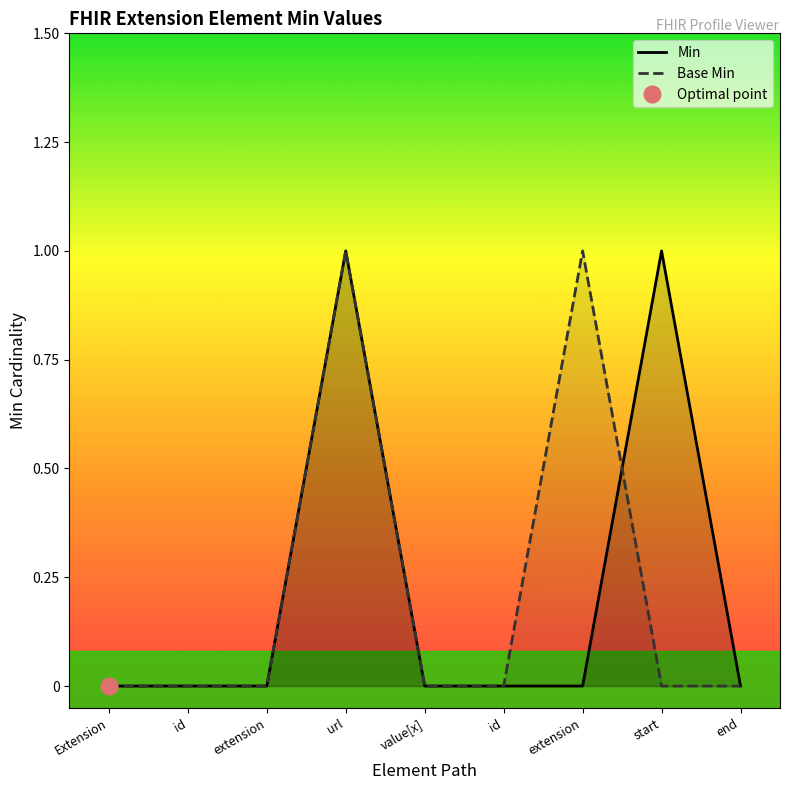

What is the difference between the Base Min values at extension and extension?

1